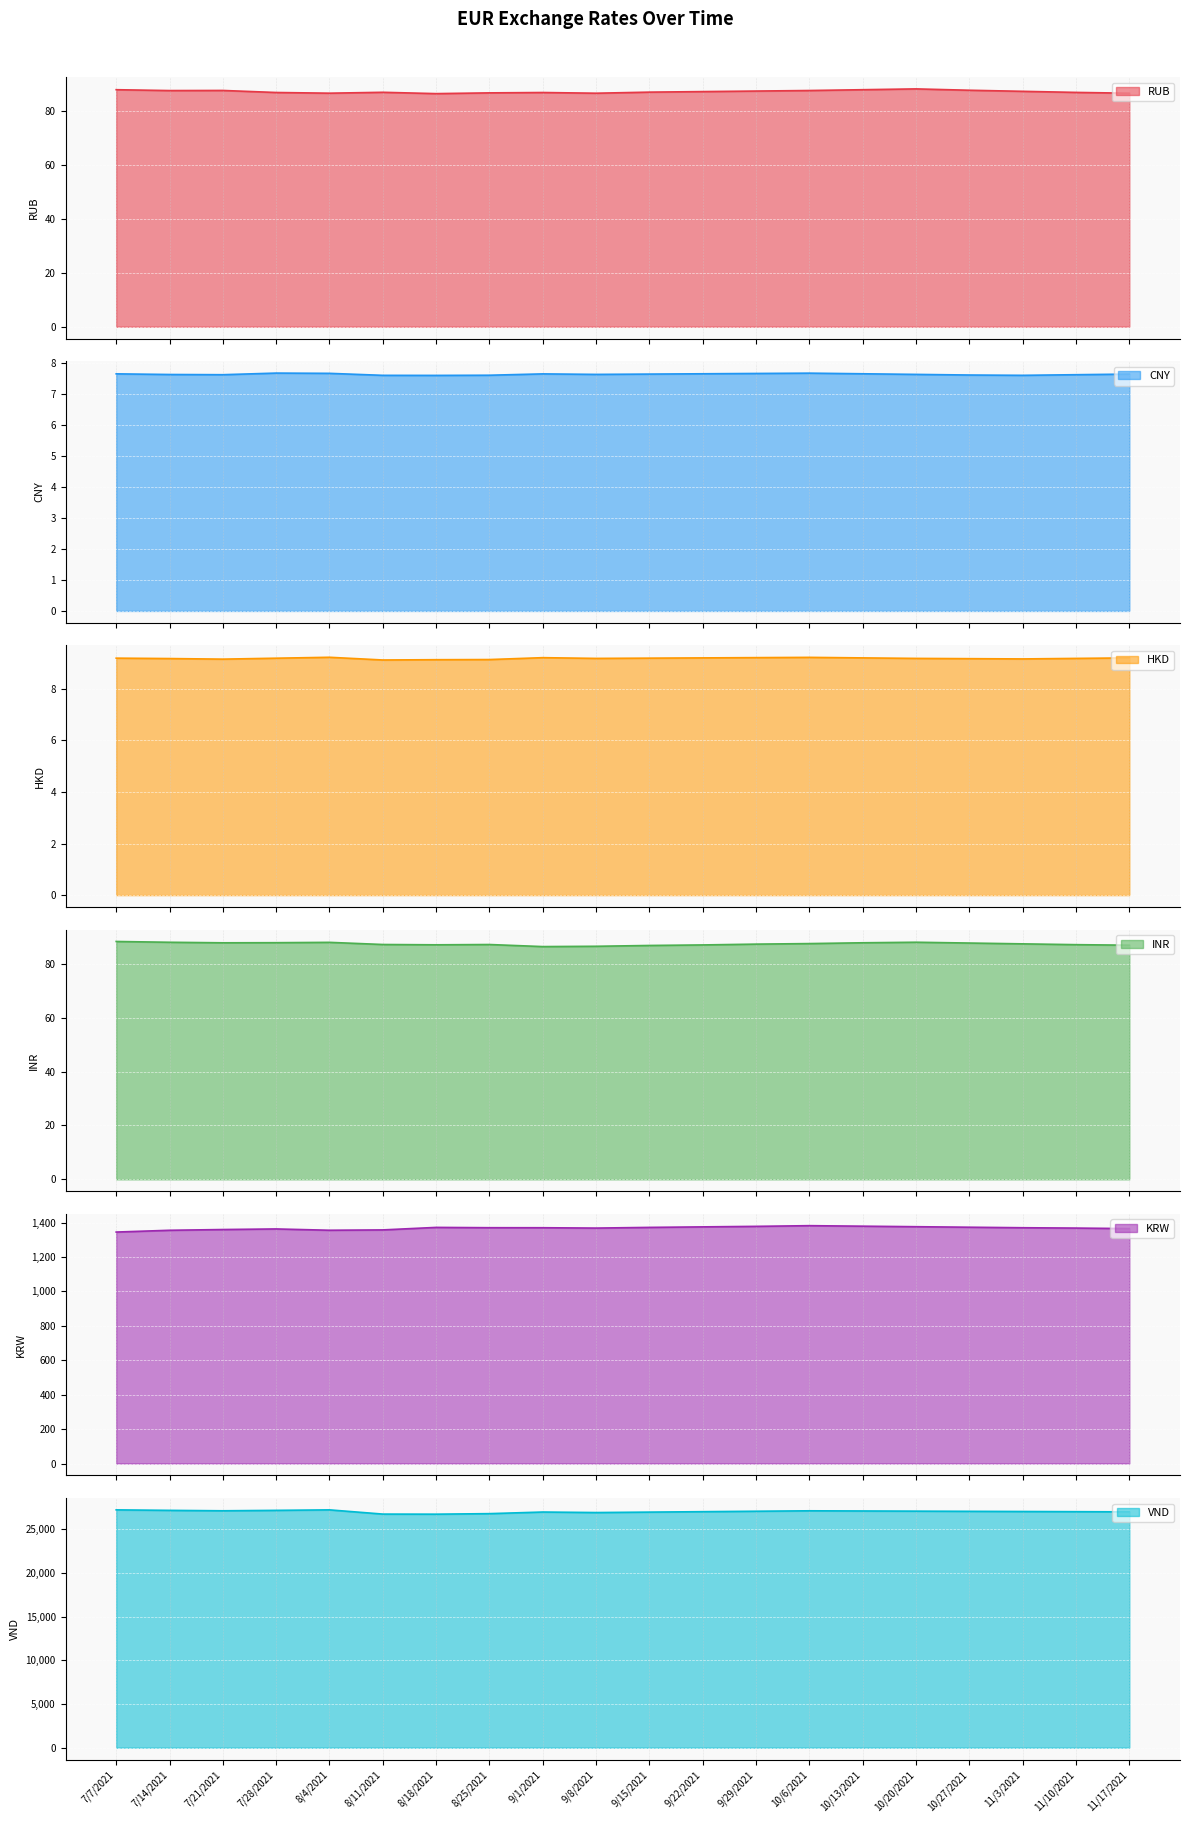

Which label corresponds to the largest value in the chart?

7/7/2021